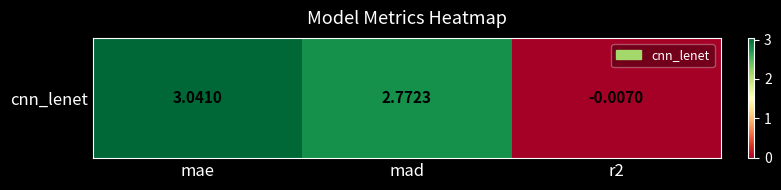

What is the greatest value displayed?

3.0